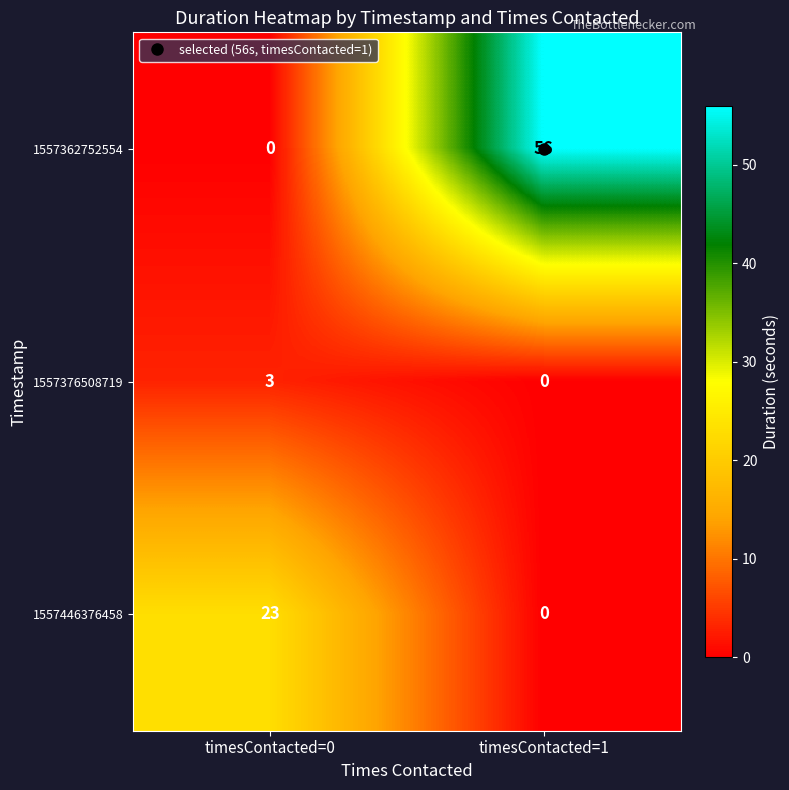

What is the difference between the maximum and minimum values in the 1557446376458 series?

23